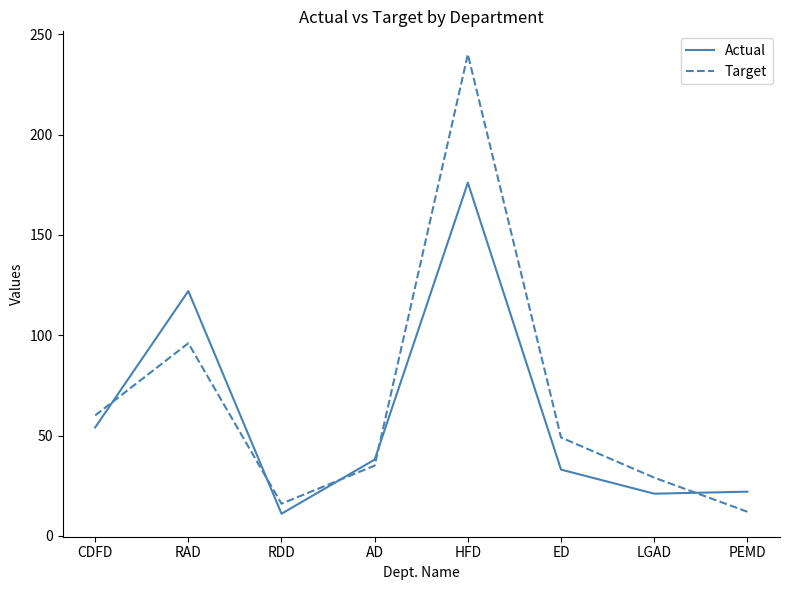

List the series in order of their peak value, highest first.

Target, Actual